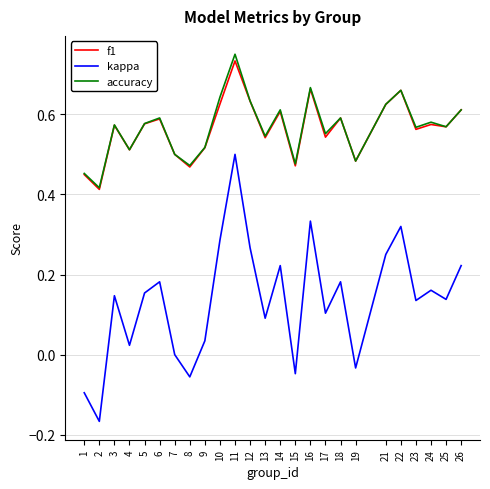

The kappa series shows -0.0 at 8. True or false?

False